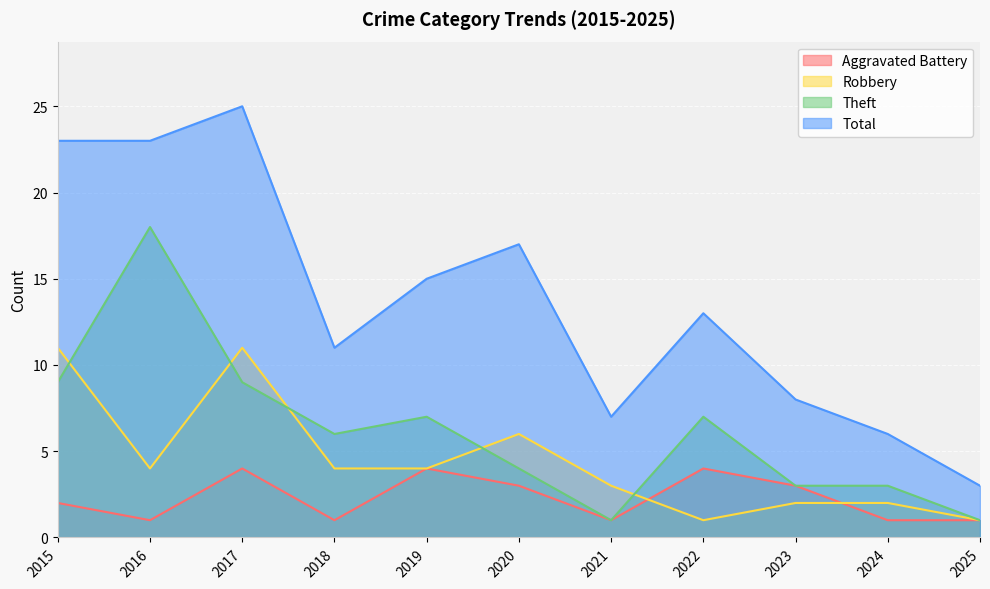

Reading right to left, list all the values displayed in this chart.

Aggravated Battery: 2025=1	2024=1	2023=3	2022=4	2021=1	2020=3	2019=4	2018=1	2017=4	2016=1	2015=2
Robbery: 2025=1	2024=2	2023=2	2022=1	2021=3	2020=6	2019=4	2018=4	2017=11	2016=4	2015=11
Theft: 2025=1	2024=3	2023=3	2022=7	2021=1	2020=4	2019=7	2018=6	2017=9	2016=18	2015=9
Total: 2025=3	2024=6	2023=8	2022=13	2021=7	2020=17	2019=15	2018=11	2017=25	2016=23	2015=23